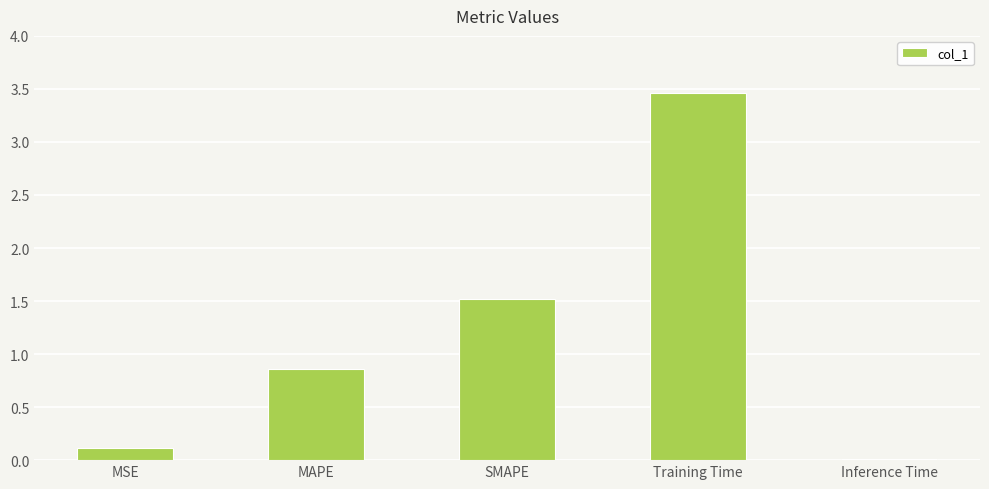

Rank the categories by value from highest to lowest.

Training Time, SMAPE, MAPE, MSE, Inference Time